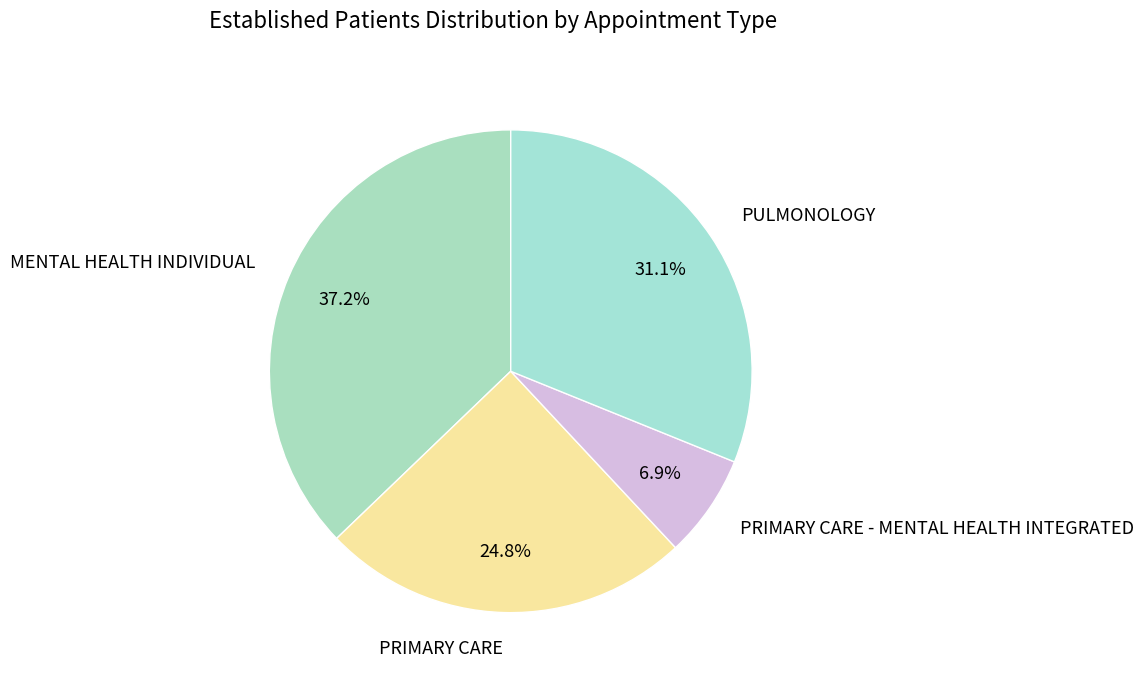

To the nearest percent, what percentage of the pie is MENTAL HEALTH INDIVIDUAL?

37%